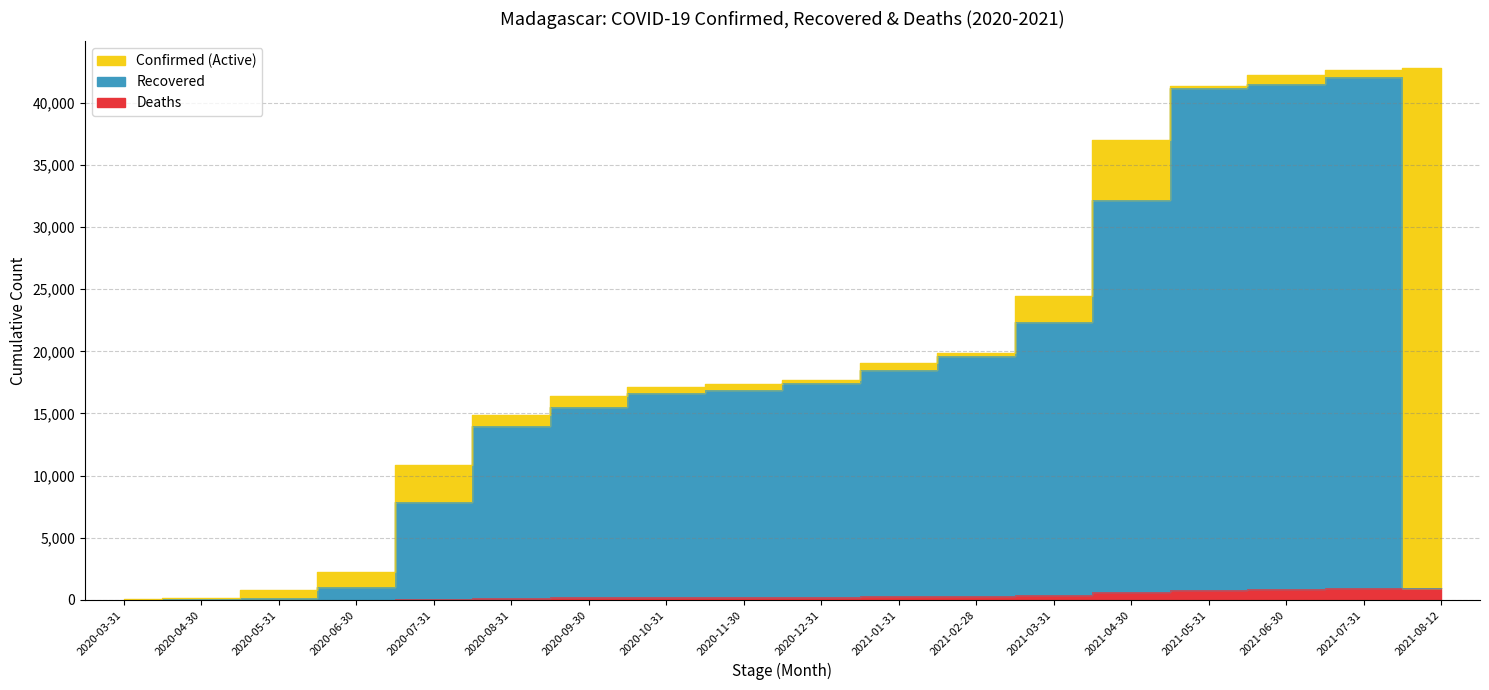

Reading right to left, list all the values displayed in this chart.

Confirmed: 42795	42663	42216	41342	37014	24426	19831	19065	17714	17341	17111	16408	14863	10868	2214	771	128	57
Recovered: 950	42086	41542	41202	32213	22326	19593	18496	17489	16908	16653	15531	14024	7913	1014	174	92	0
Deaths: 950	943	913	839	643	418	297	281	261	251	244	230	192	106	20	6	0	0